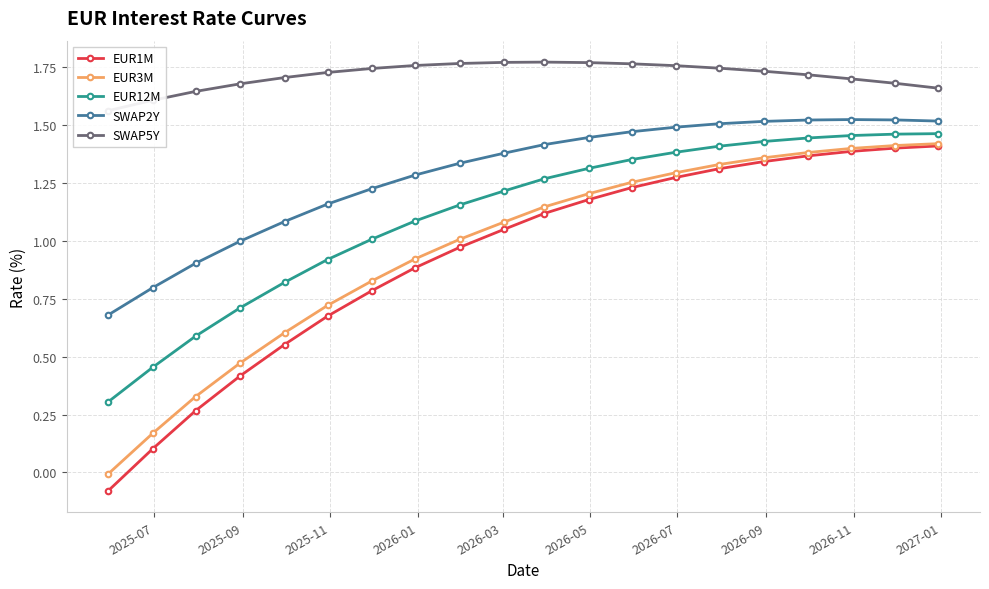

True or false: EUR1M and EUR12M intersect in this chart.

False